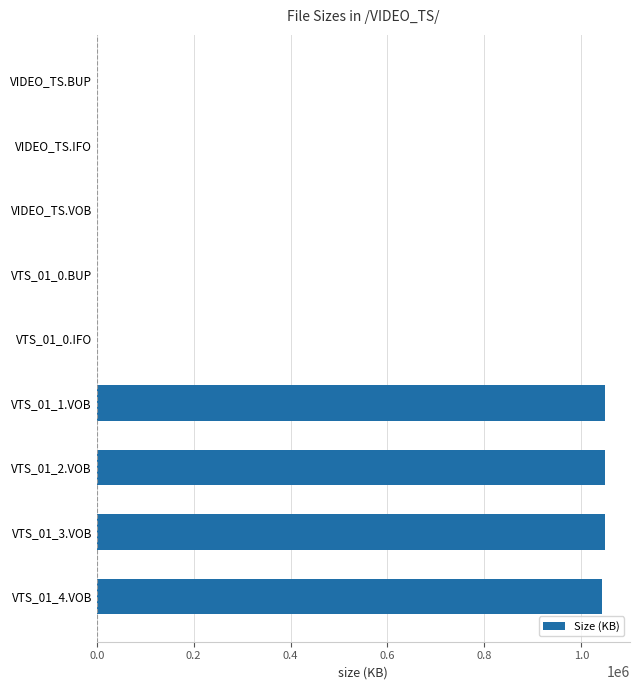

The value at VTS_01_4.VOB is 1043281.9. True or false?

True